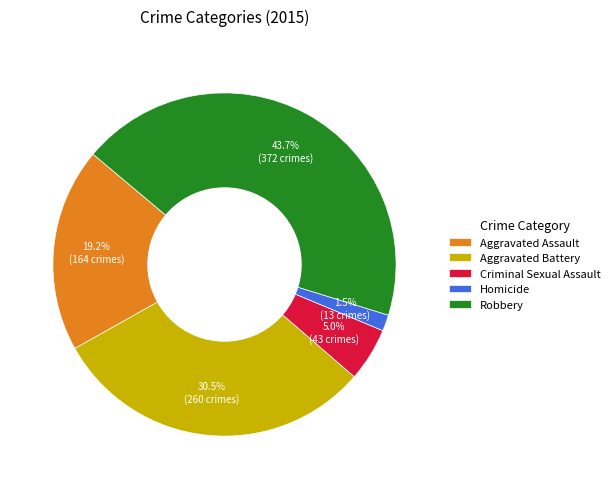

Does Aggravated Battery represent more than half of the total?

No